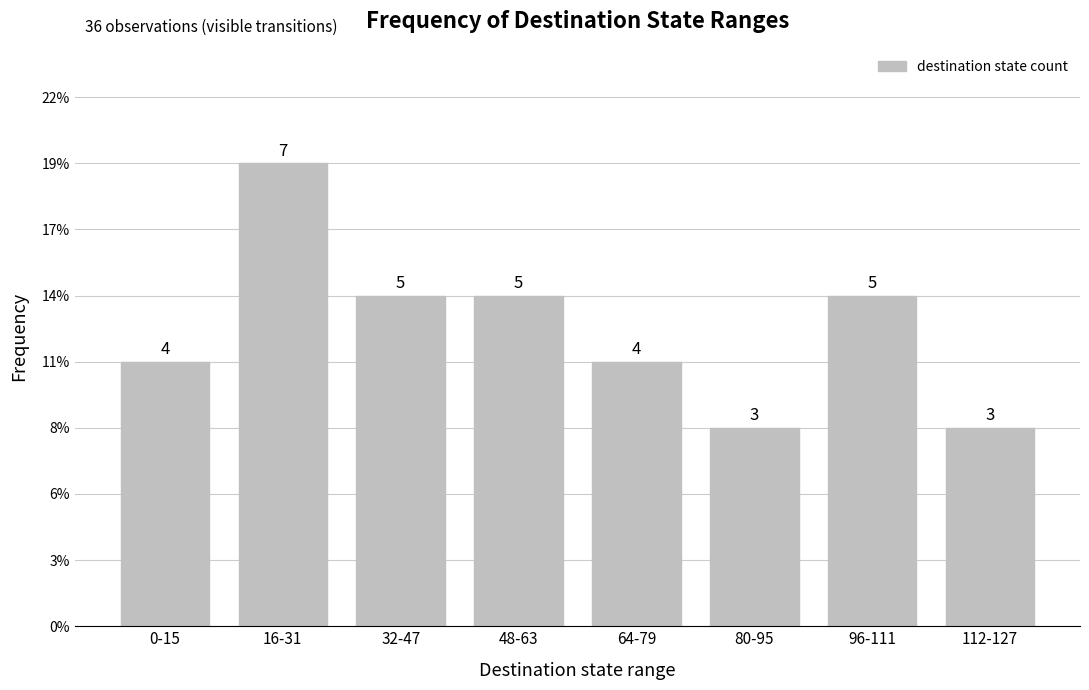

The value at 48-63 is 7. True or false?

False